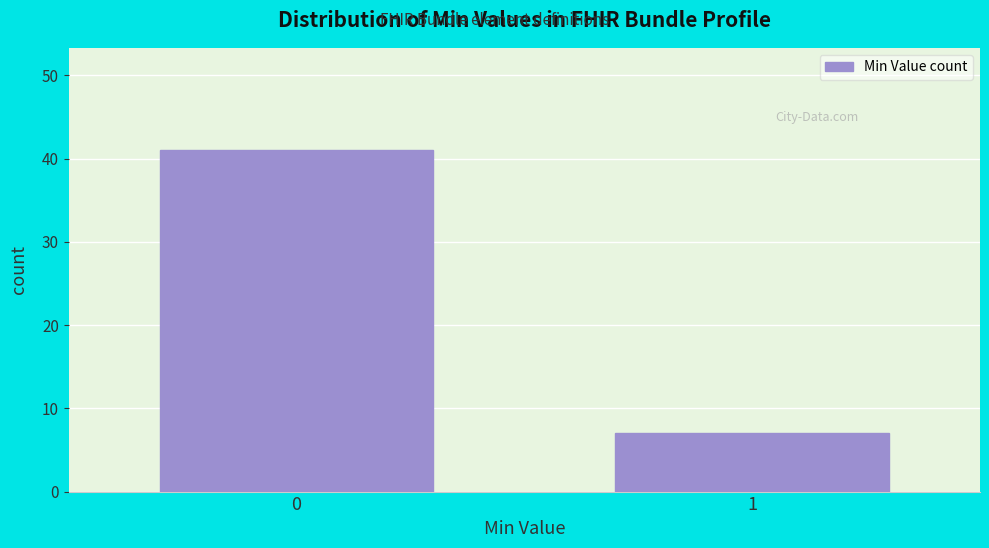

Reading right to left, what are all the values shown in this chart?

7	41